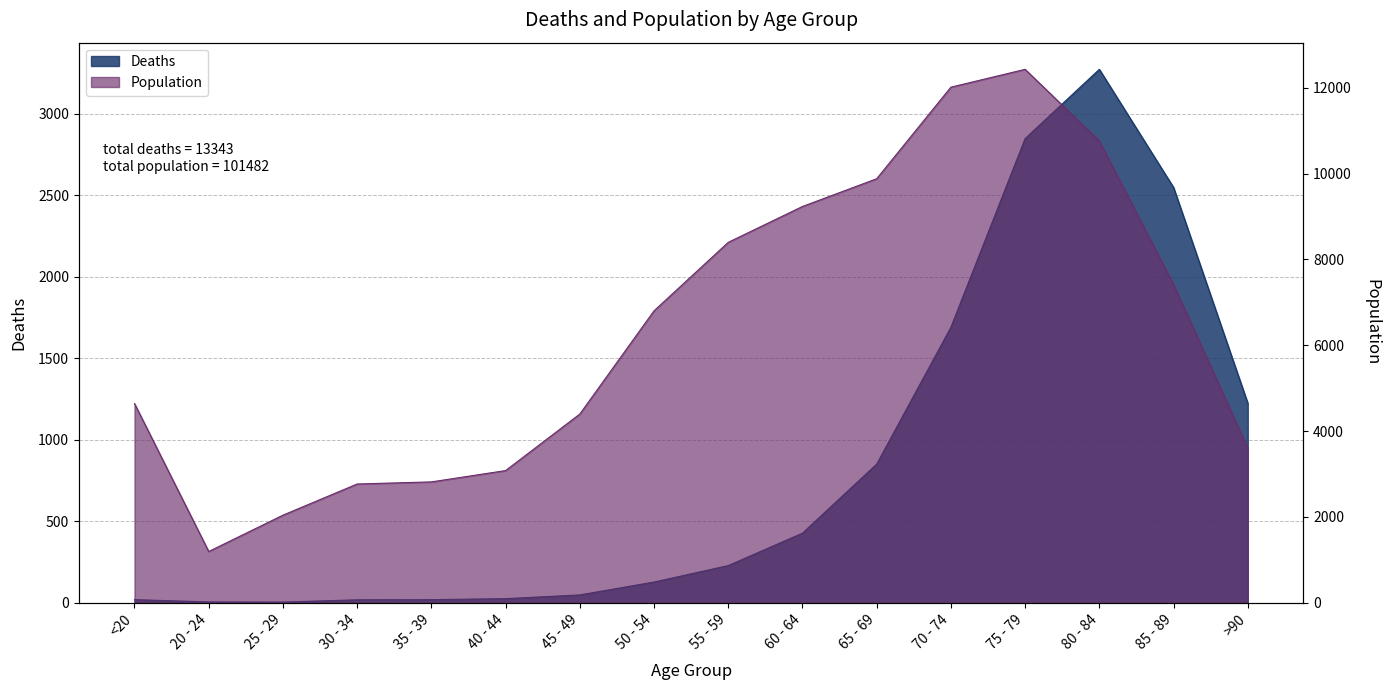

True or false: Population and Deaths cross at least once.

False